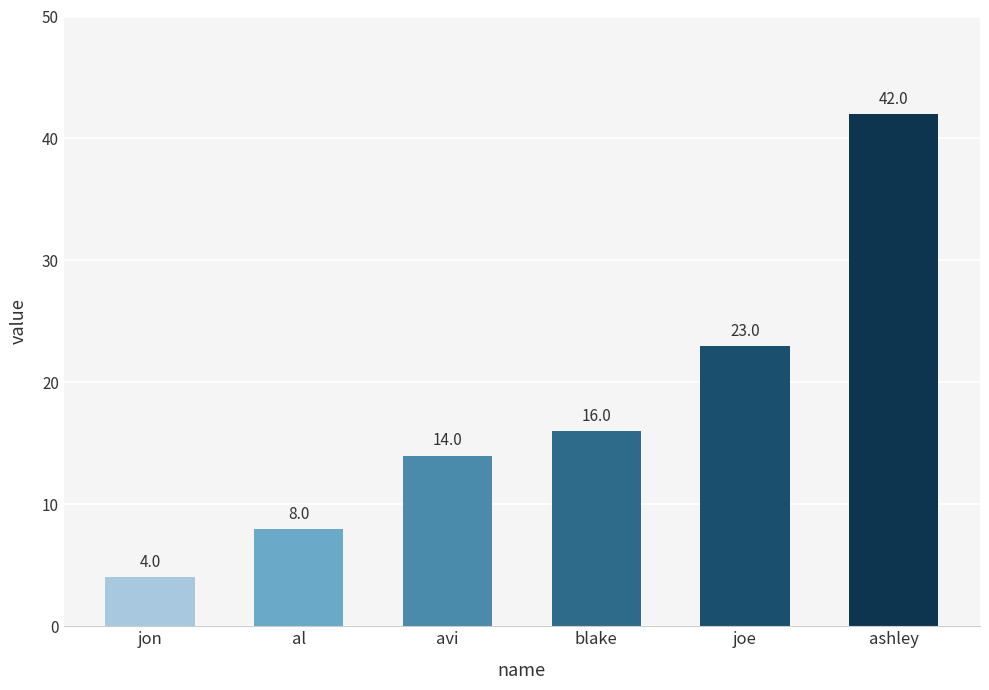

List the labels in order of value, largest first.

ashley, joe, blake, avi, al, jon